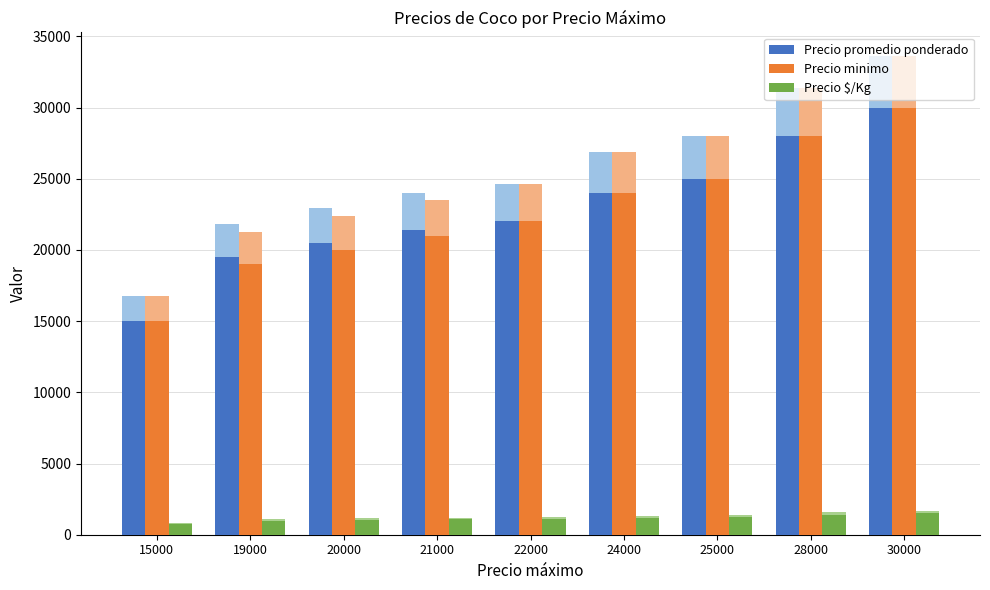

How many groups of bars are there?

9